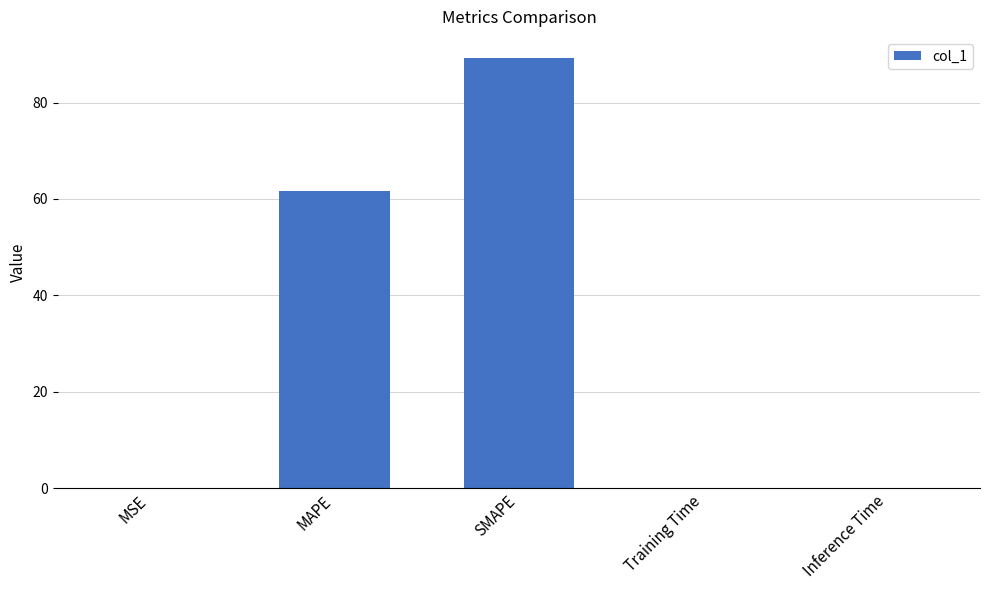

Where is the data nearest to the value 44?

MAPE